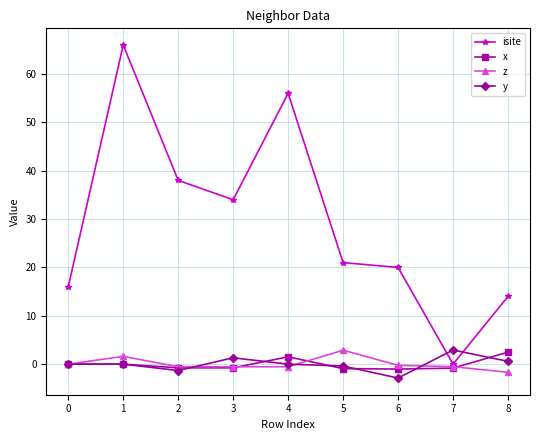

Where is isite nearest to the value 33?

3